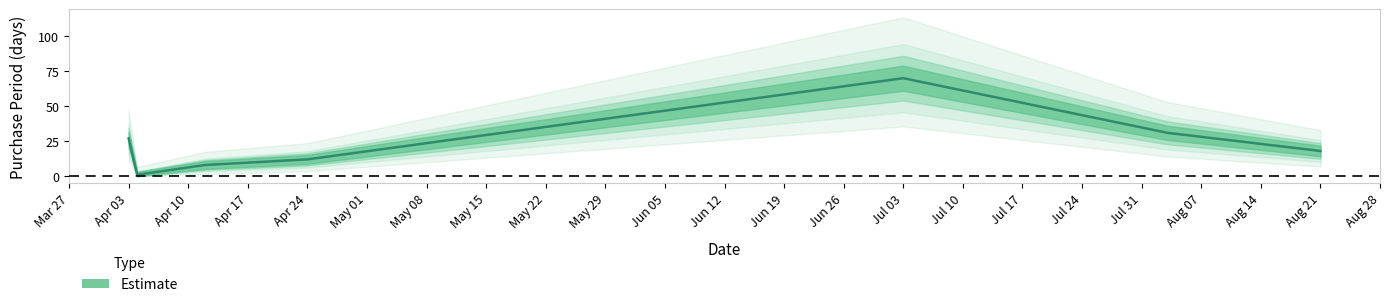

Reading left to right, extract all data points from this chart.

27	1	8	12	70	31	18